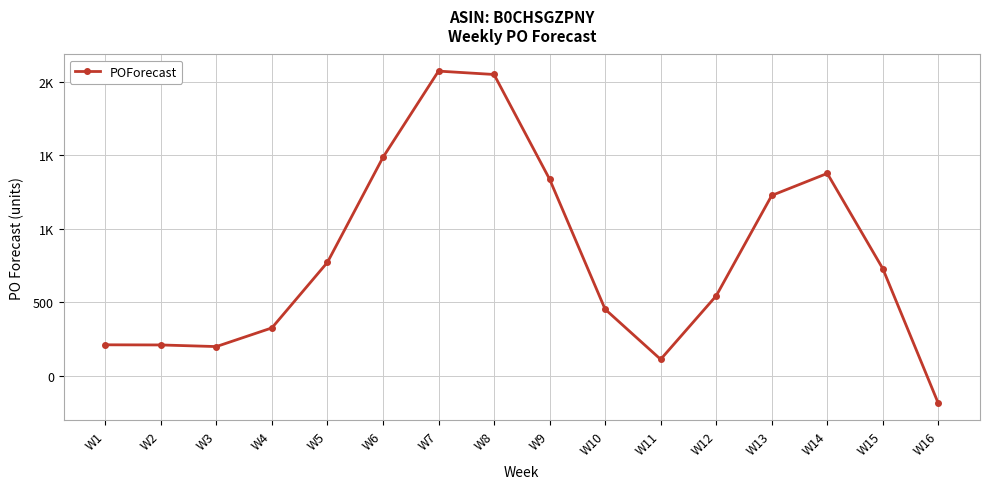

What is the average value?

805